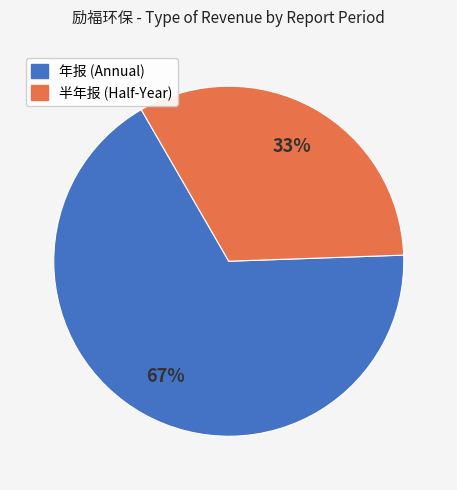

Does any single category account for the majority?

Yes